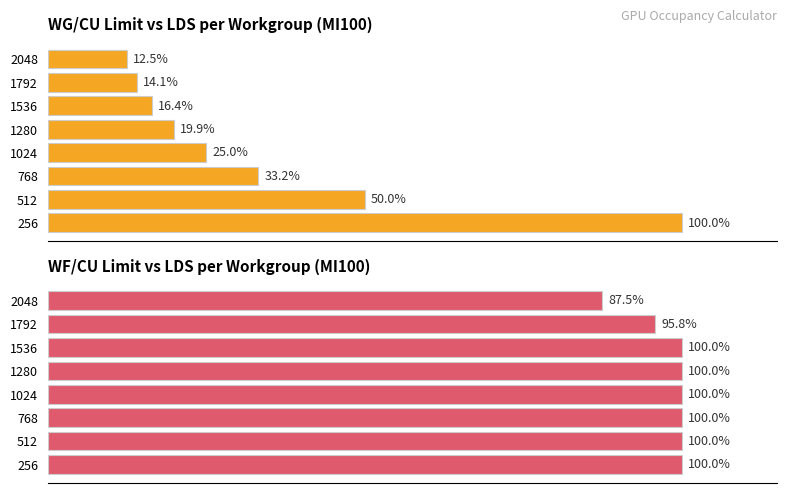

What is the value of the WF/CU (LDS limit) bar at the 7th from the left?

95.8